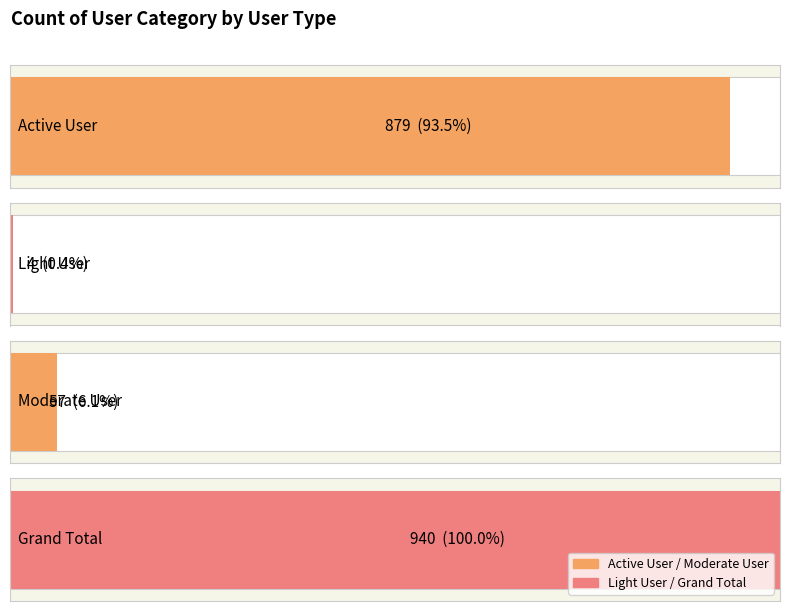

What is the label of the 3rd bar from the left?

Moderate User